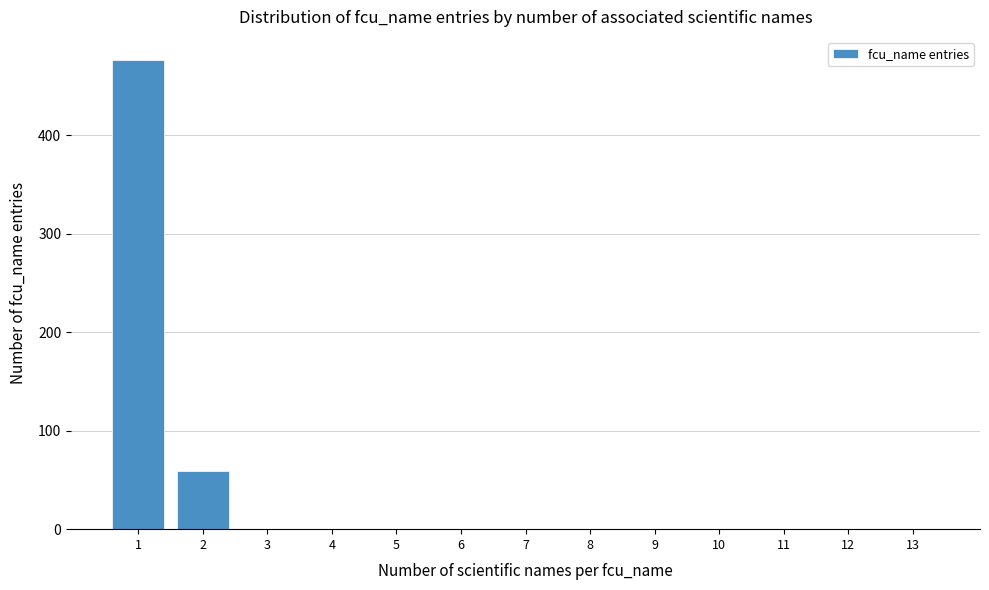

Reading left to right, what are all the values shown in this chart?

1=476	2=59	3=0	4=0	5=0	6=0	7=0	8=0	9=0	10=0	11=0	12=0	13=0